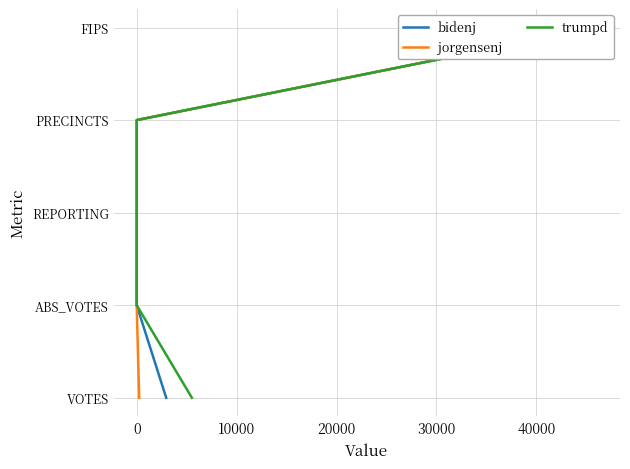

True or false: trumpd has more than 1 interior local peaks.

False